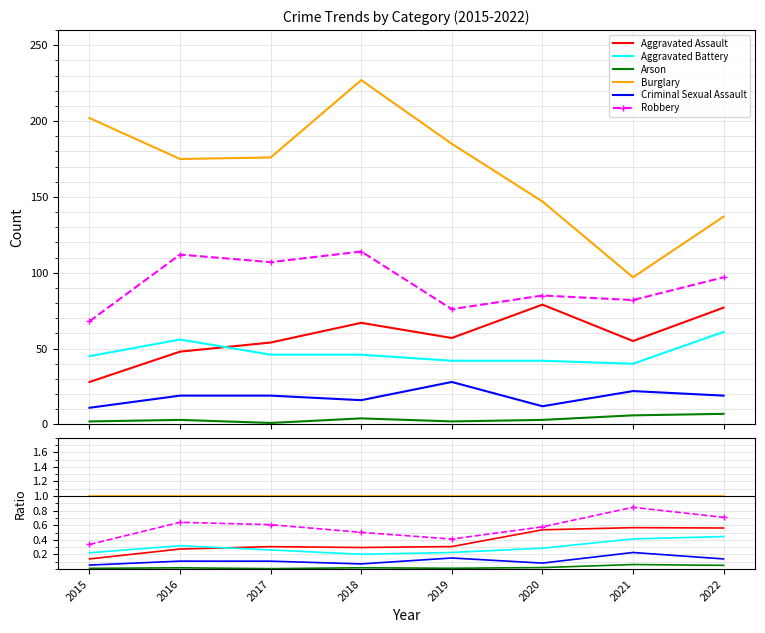

At how many categories does at least one series exceed 0?

8